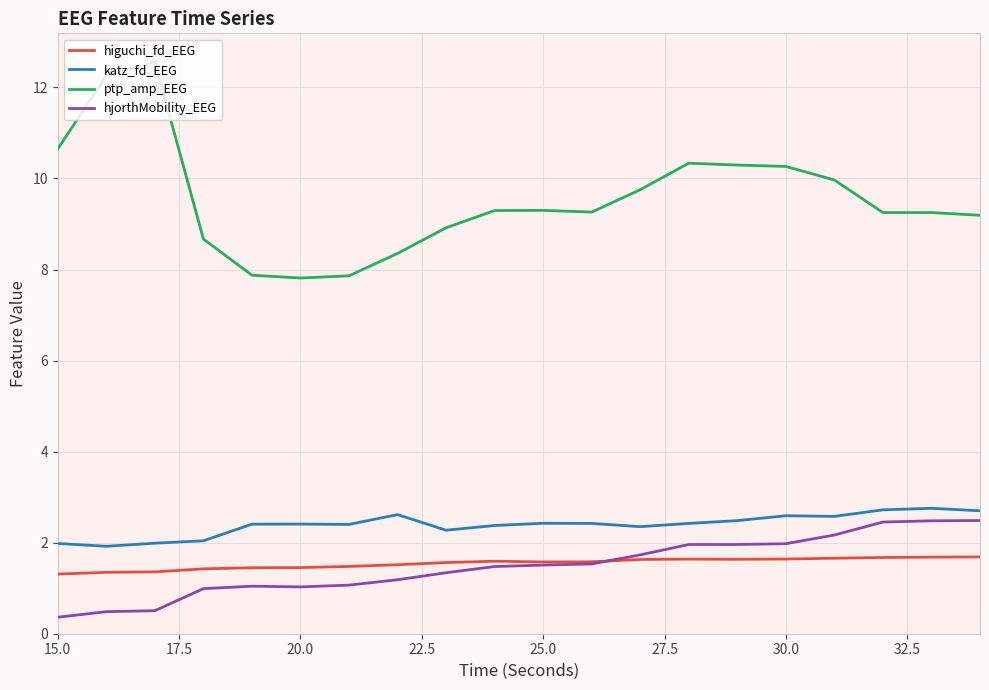

True or false: katz_fd_EEG and ptp_amp_EEG cross at least once.

False